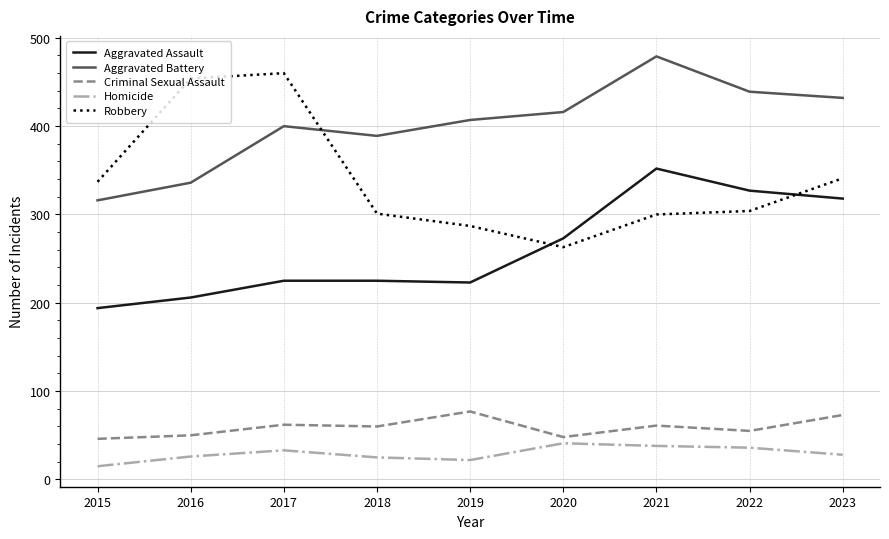

What value does the Aggravated Assault series have at 2019?

223